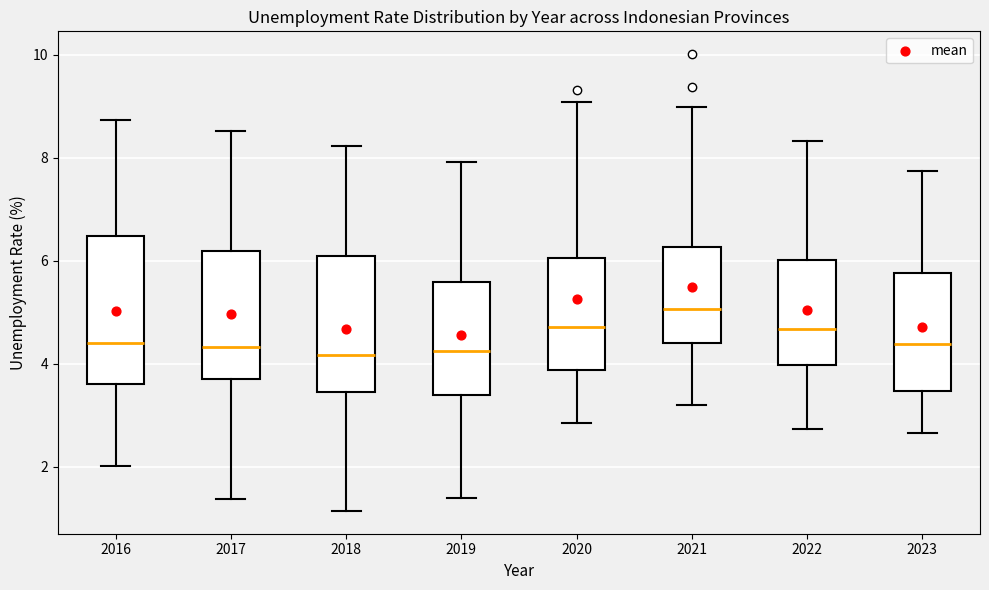

Reading left to right, read every box against the y-axis: the position of its median line, the range the box covers, and the ends of its whiskers. The values are not printed on the chart, so give them approximately, as read against the axis.

2016: median 4.4, box 3.6 to 6.4, whiskers 2.0 to 8.8
2017: median 4.4, box 3.8 to 6.2, whiskers 1.4 to 8.6
2018: median 4.2, box 3.4 to 6.0, whiskers 1.2 to 8.2
2019: median 4.2, box 3.4 to 5.6, whiskers 1.4 to 8.0
2020: median 4.8, box 3.8 to 6.0, whiskers 2.8 to 9.0
2021: median 5.0, box 4.4 to 6.2, whiskers 3.2 to 9.0
2022: median 4.6, box 4.0 to 6.0, whiskers 2.8 to 8.4
2023: median 4.4, box 3.4 to 5.8, whiskers 2.6 to 7.8